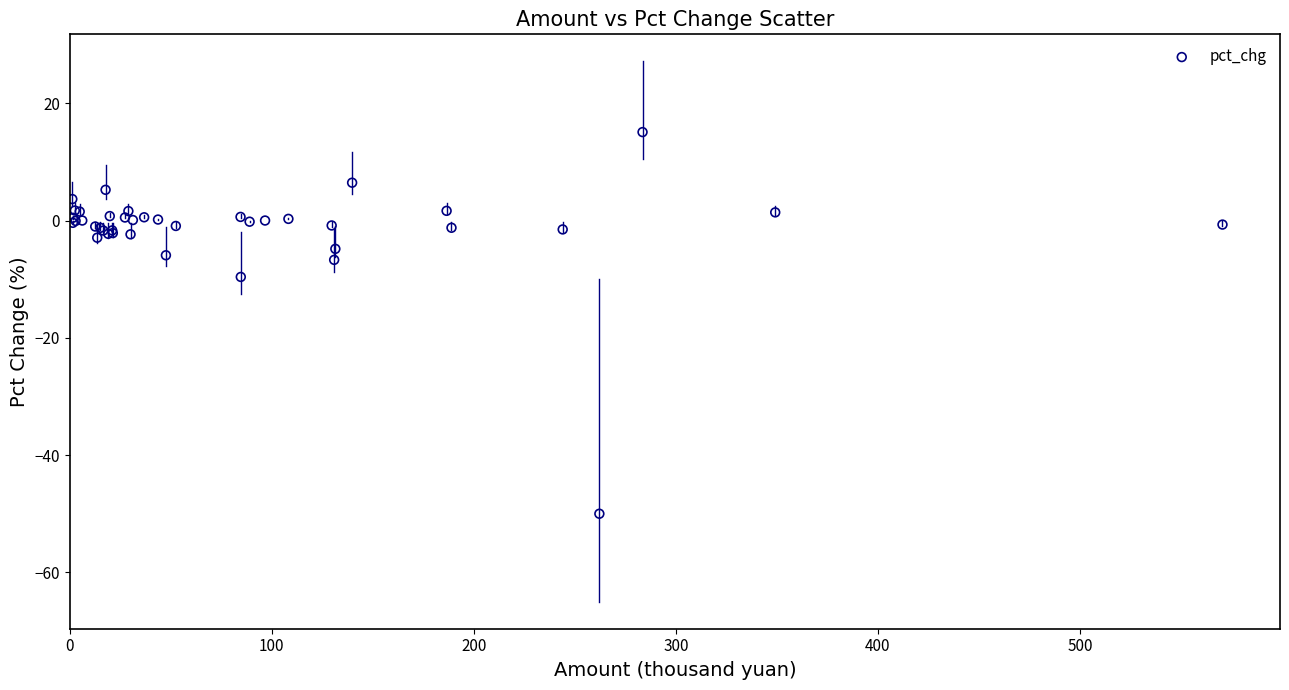

What Y value in the scatter plot is closest to -17?

-9.6